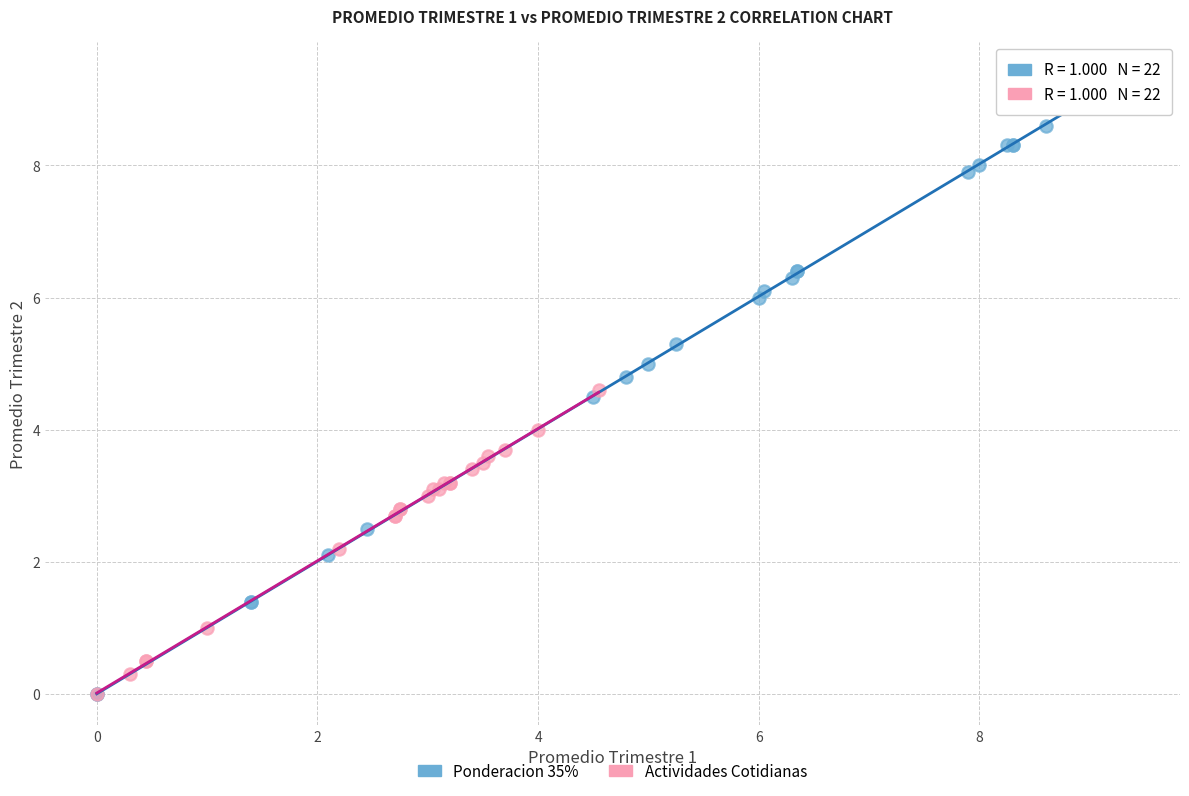

Which series has the largest Y range (max minus min)?

Ponderacion 35%